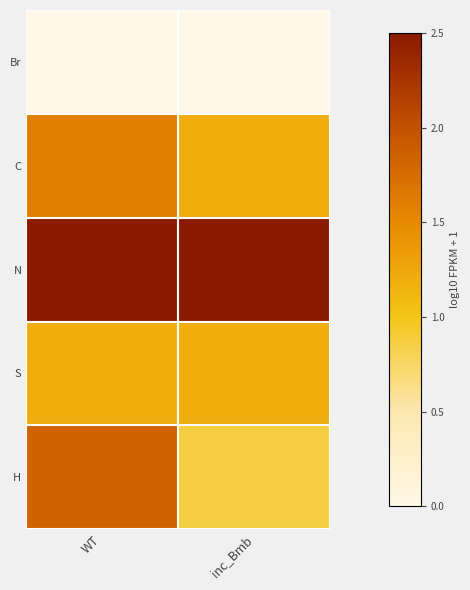

At which category does the chart reach its peak across all series?

WT